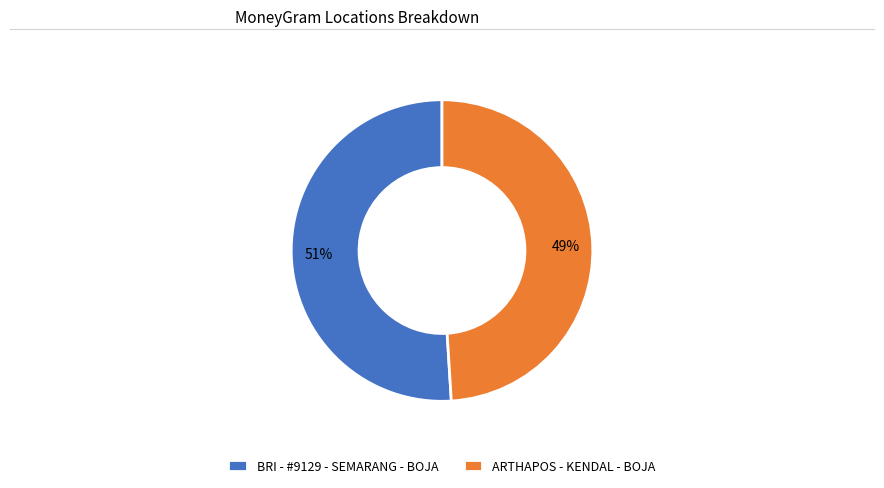

Which category accounts for the majority?

BRI - #9129 - SEMARANG - BOJA